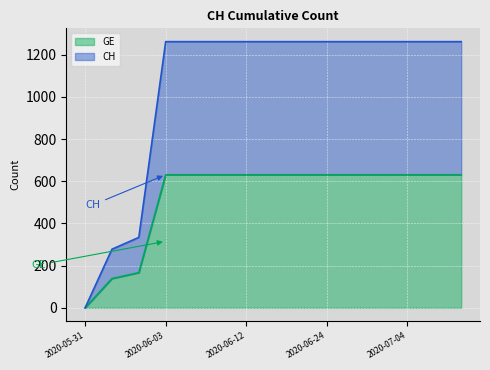

The value of CH at 2020-05-31 is -402. True or false?

False